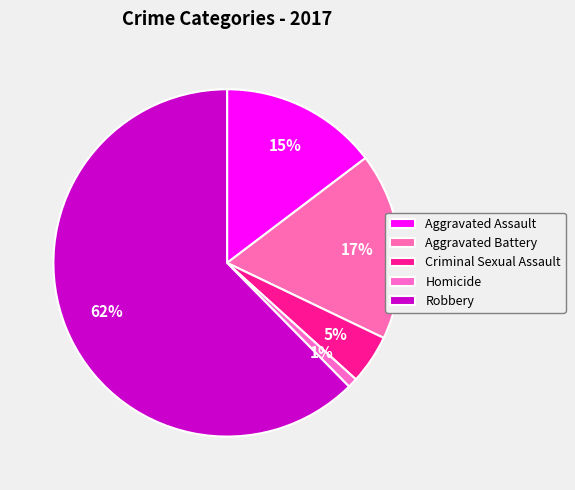

Is Robbery the majority of the pie?

Yes